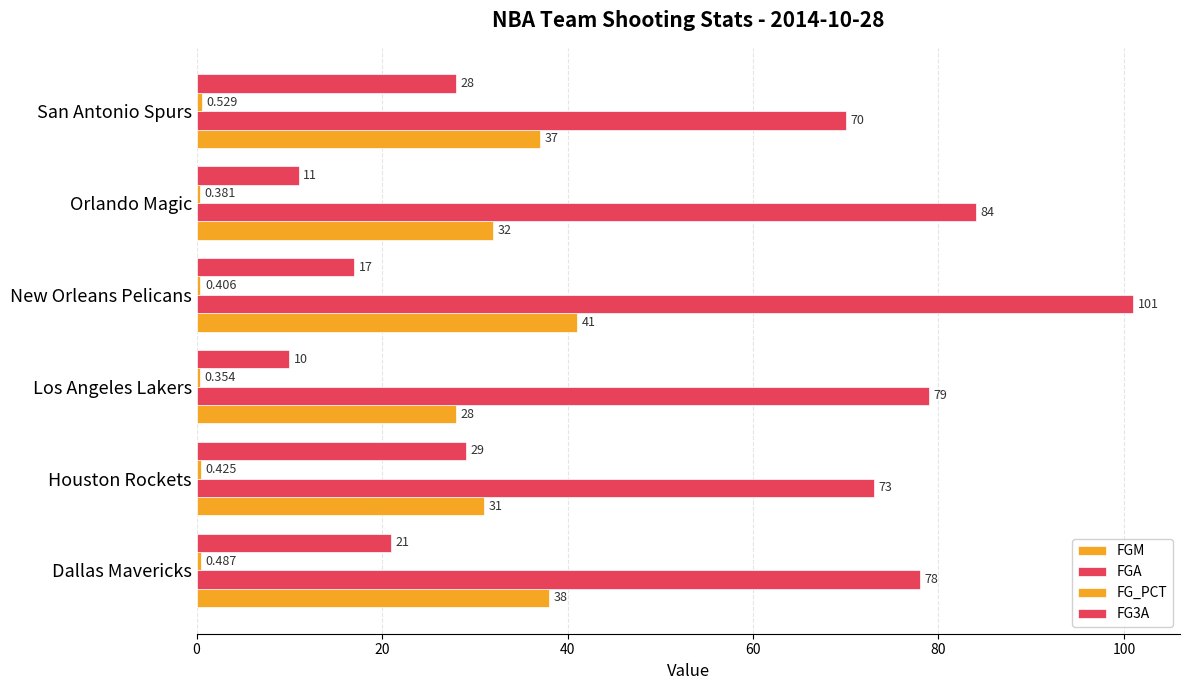

Rank the series by their average value, from highest to lowest.

FGA, FGM, FG3A, FG_PCT